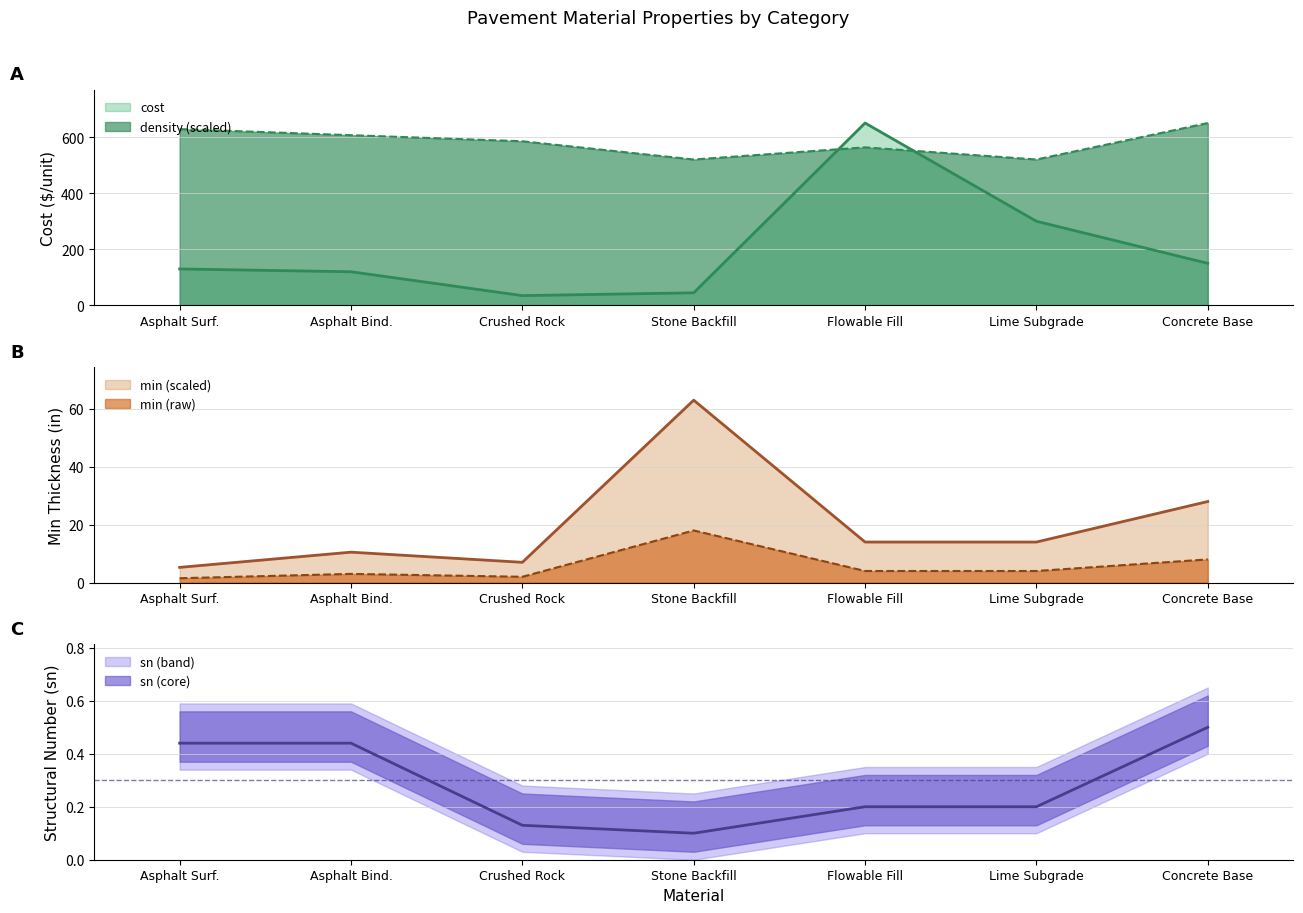

After their last crossing, which series has the higher values: cost or density (scaled)?

density (scaled)